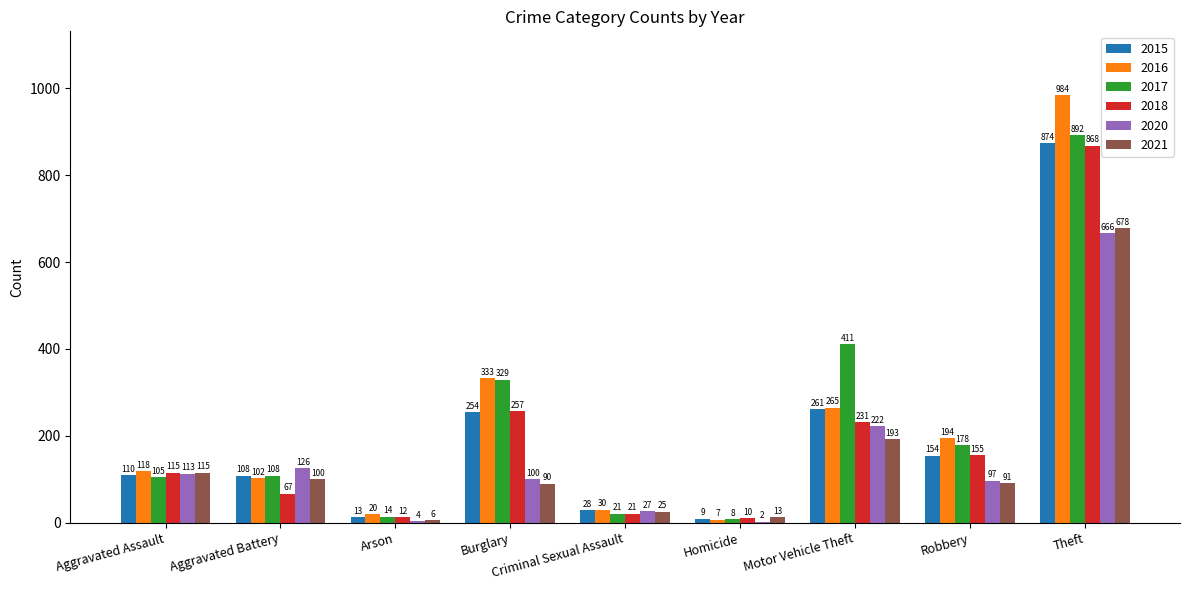

Is it true that 2017 equals 72 at Aggravated Battery?

False